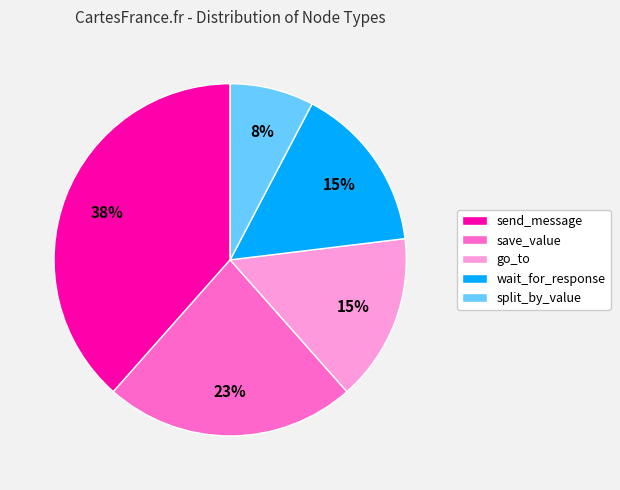

What is the ratio of the value at split_by_value to the value at go_to?

0.5